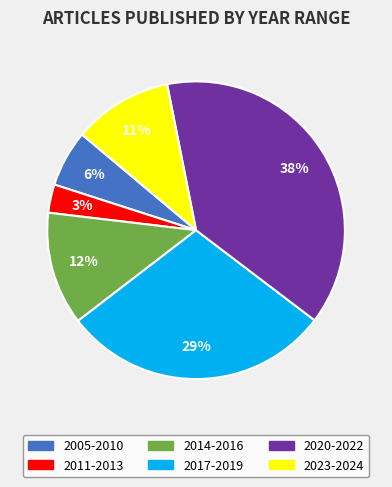

To the nearest percent, what is the average slice percentage?

17%